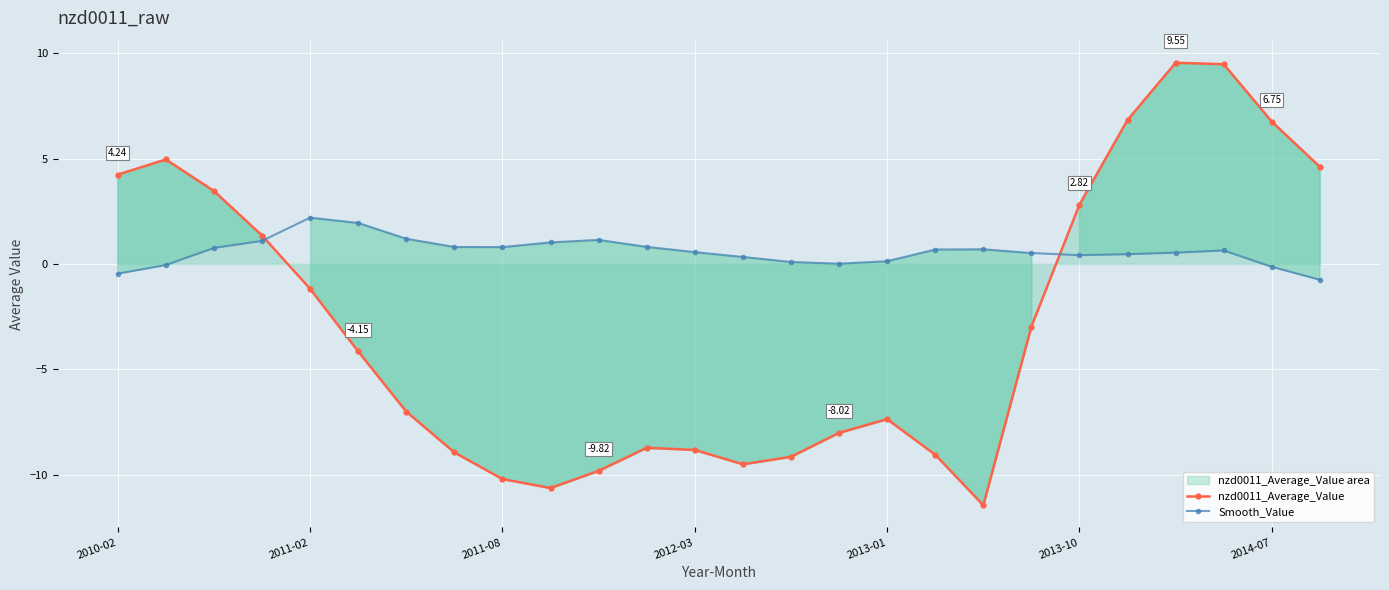

What is the value of the nzd0011_Average_Value point at the 23rd from the left?

9.5